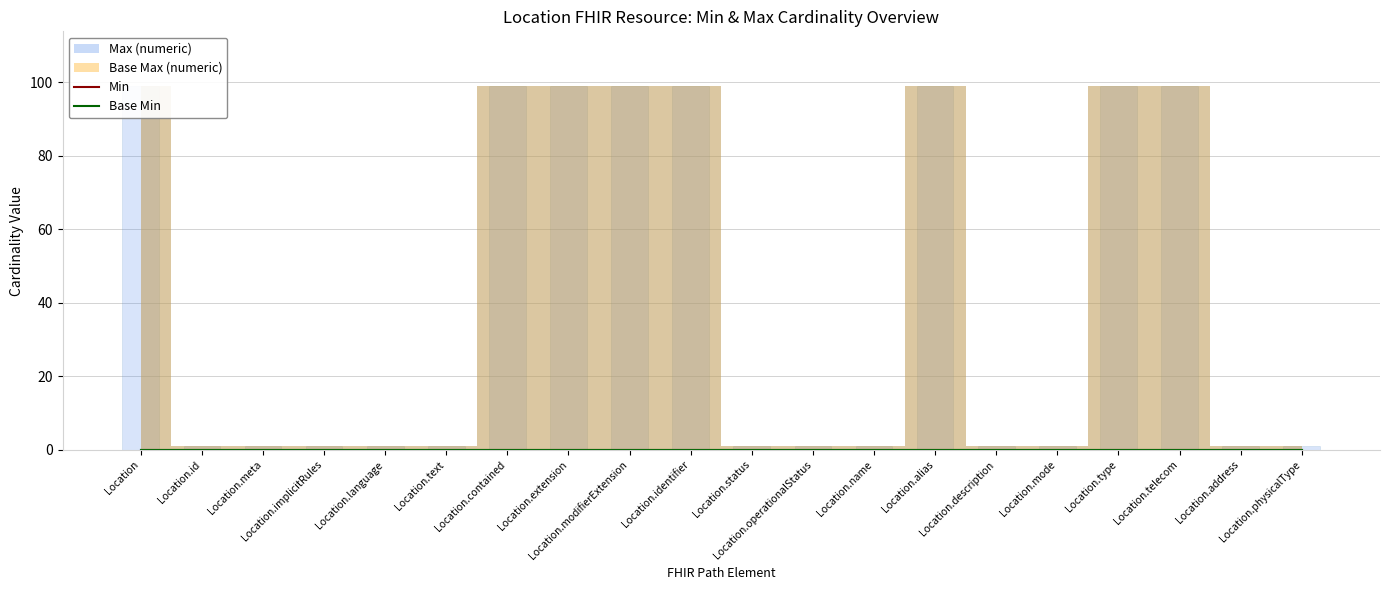

How many bars are there in each group?

4